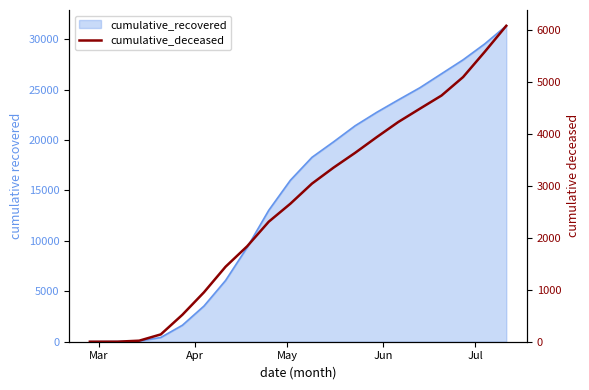

How many lines are shown in the chart?

1